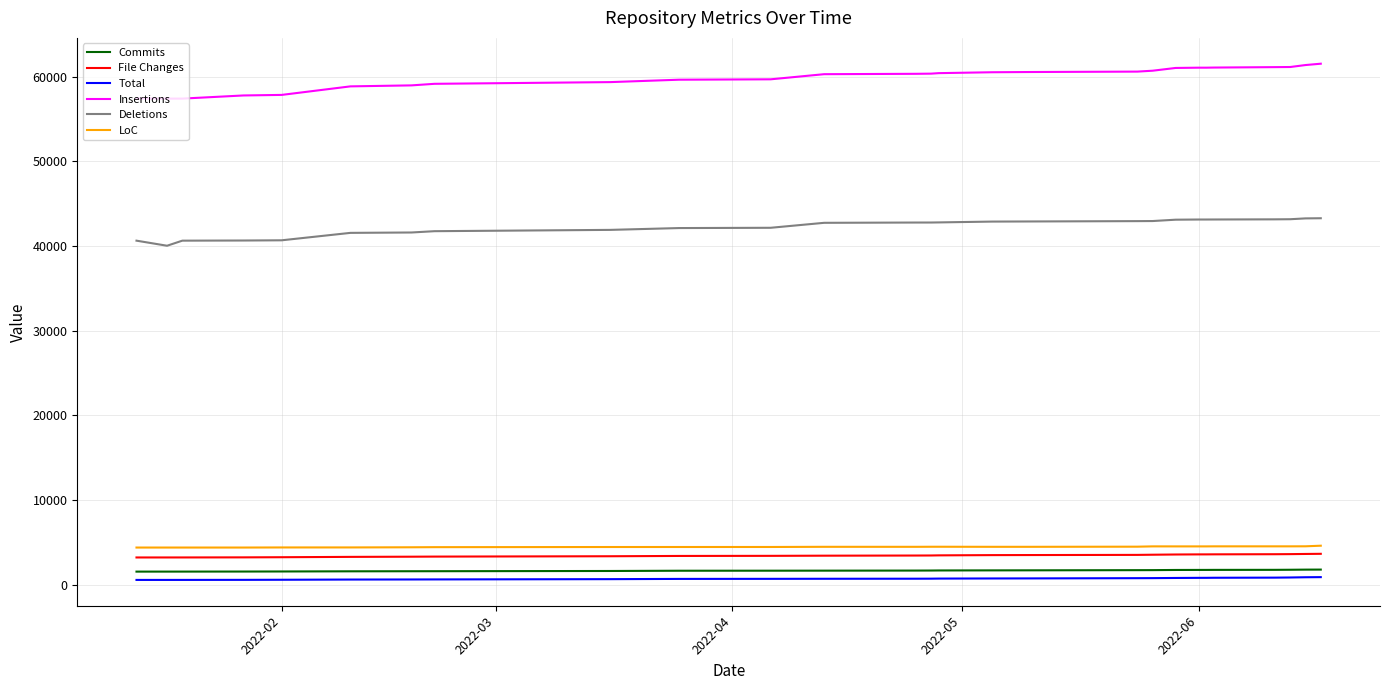

What is the maximum value shown in the chart?

61547